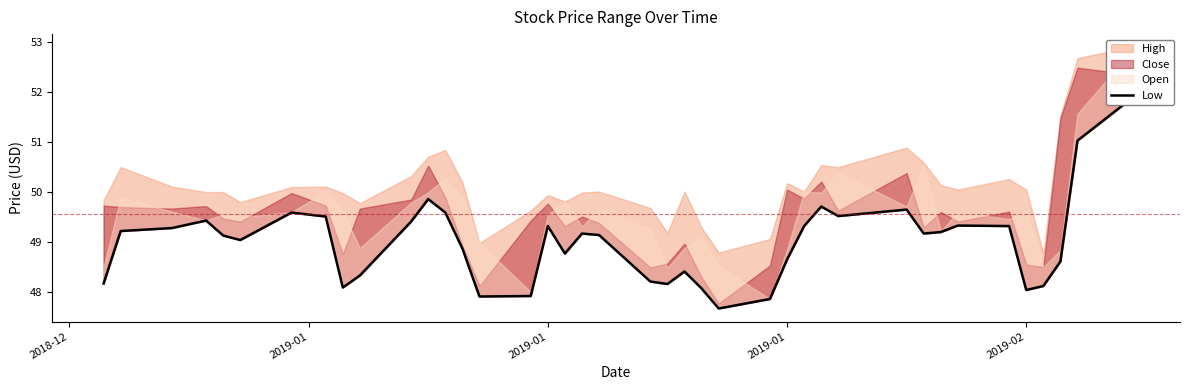

How many interior local peaks (higher than both neighbors) does the data have?

9